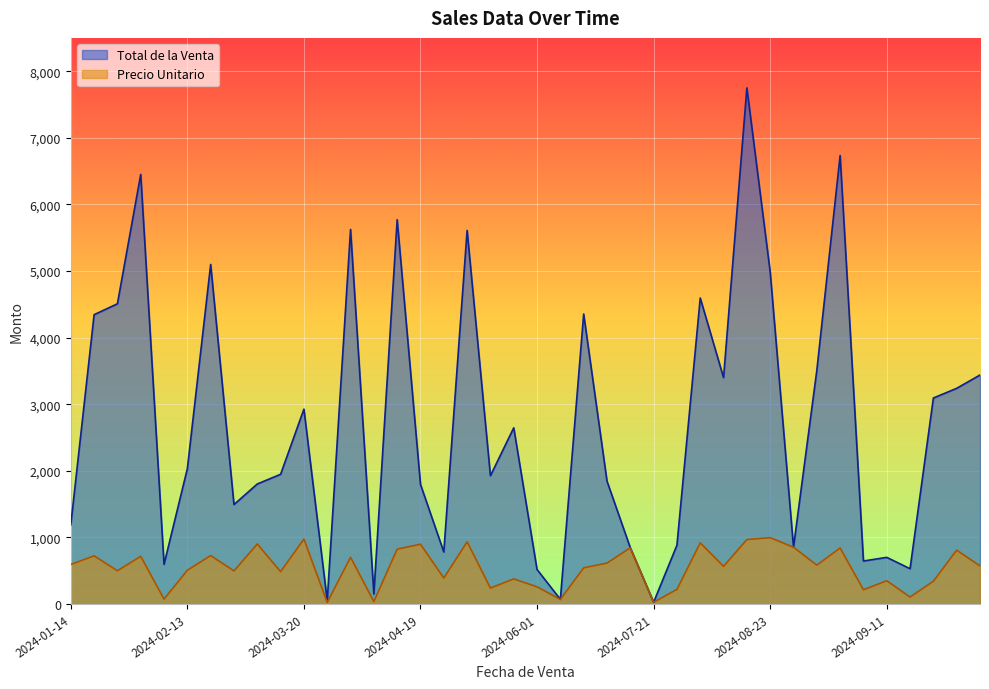

True or false: Total de la Venta and Precio Unitario cross at least once.

False